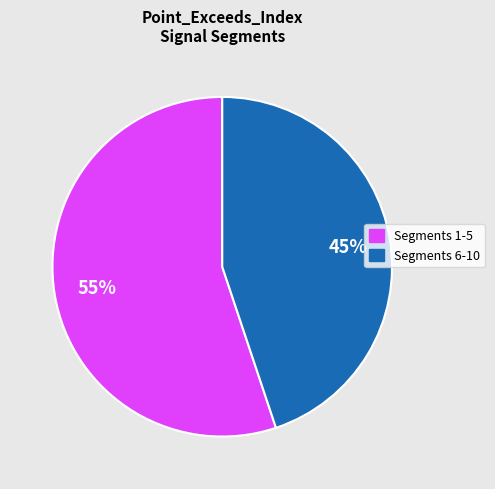

Does any single category account for the majority?

Yes